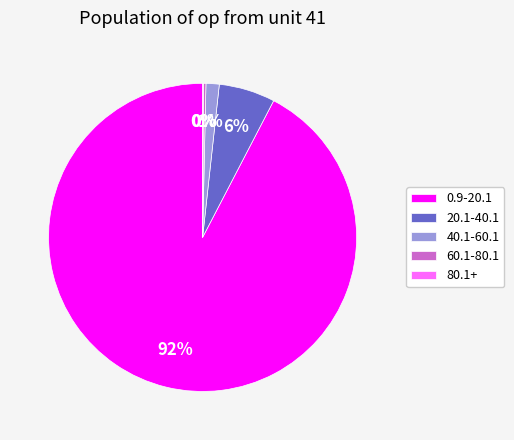

Is it true that 20.1-40.1 is 6% of the pie?

True